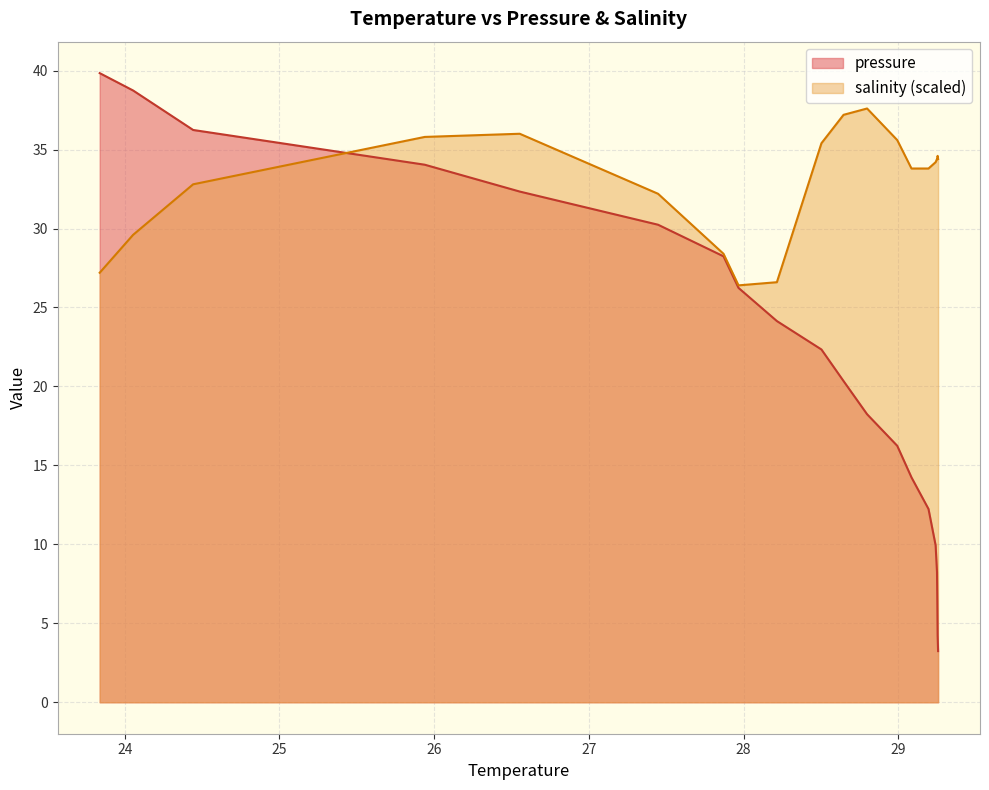

What is the maximum value shown in the chart?

39.8